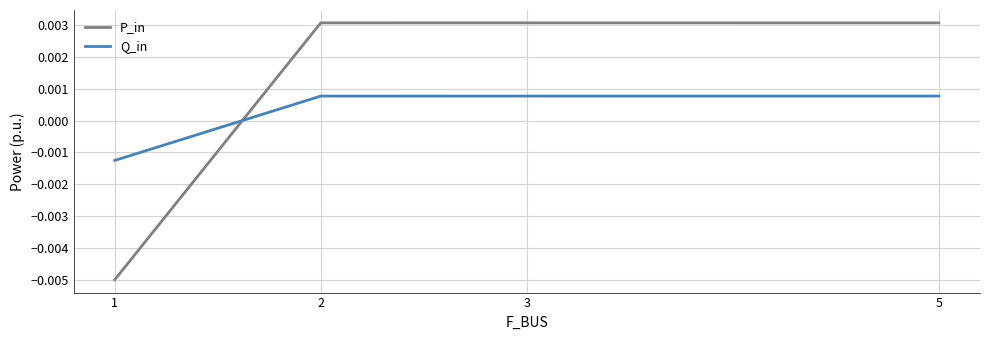

How many interior local peaks does the P_in series have?

1